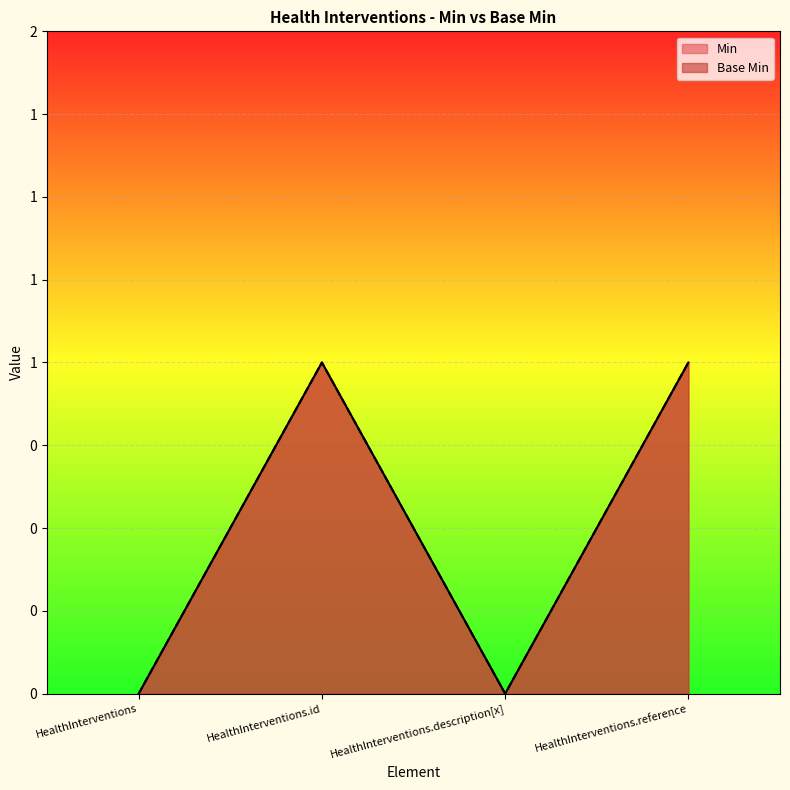

Reading left to right, what are all the values shown in this chart?

Min: HealthInterventions=0	HealthInterventions.id=1	HealthInterventions.description[x]=0	HealthInterventions.reference=1
Base Min: HealthInterventions=0	HealthInterventions.id=1	HealthInterventions.description[x]=0	HealthInterventions.reference=1